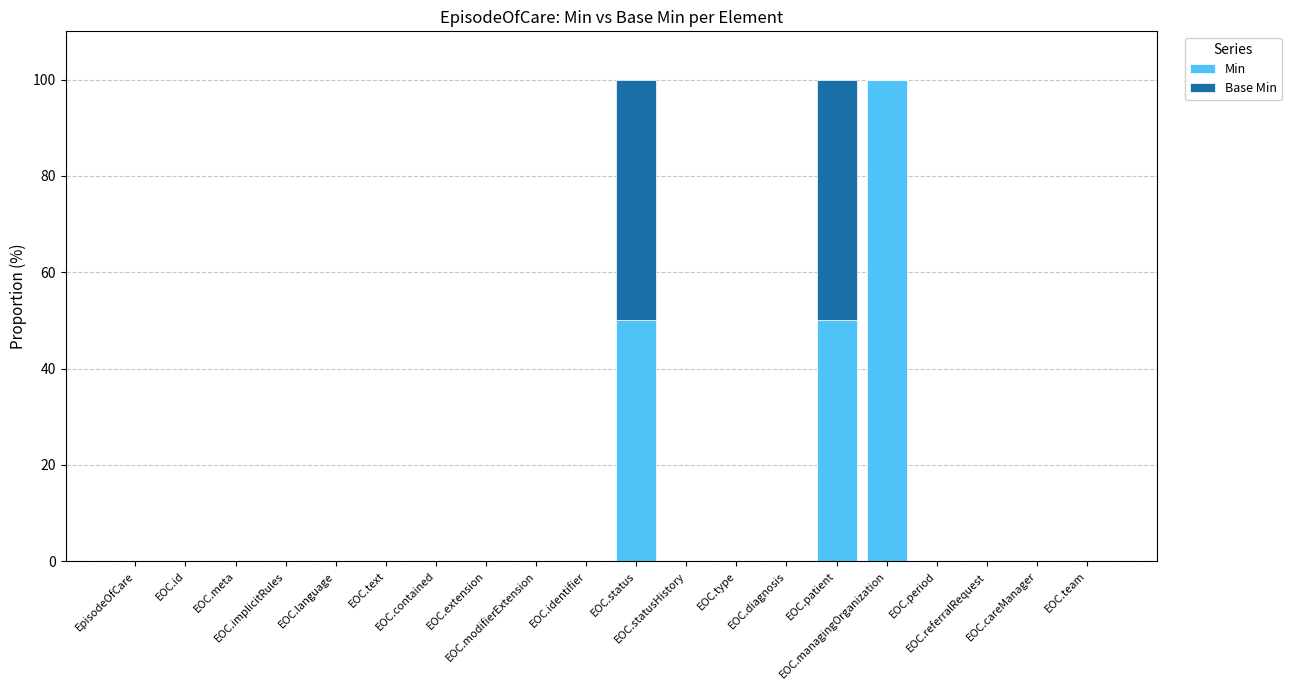

What are all the series names shown in the legend?

Min, Base Min